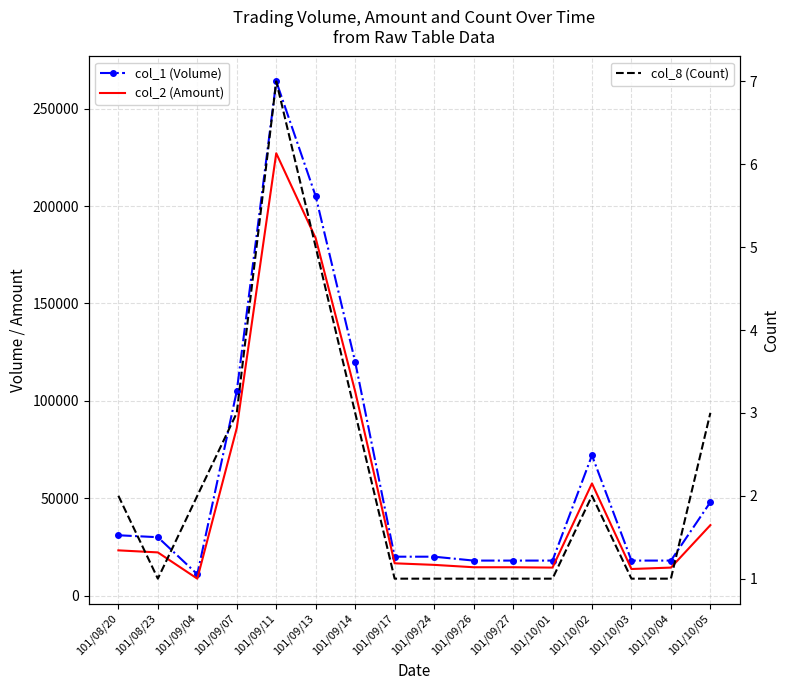

What is the label of the 15th point from the left?

101/10/04